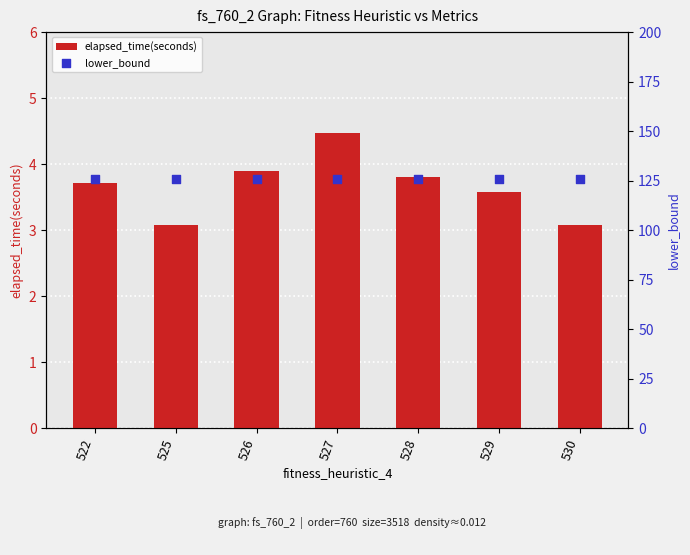

What are all the series names shown in the legend?

elapsed_time(seconds), lower_bound